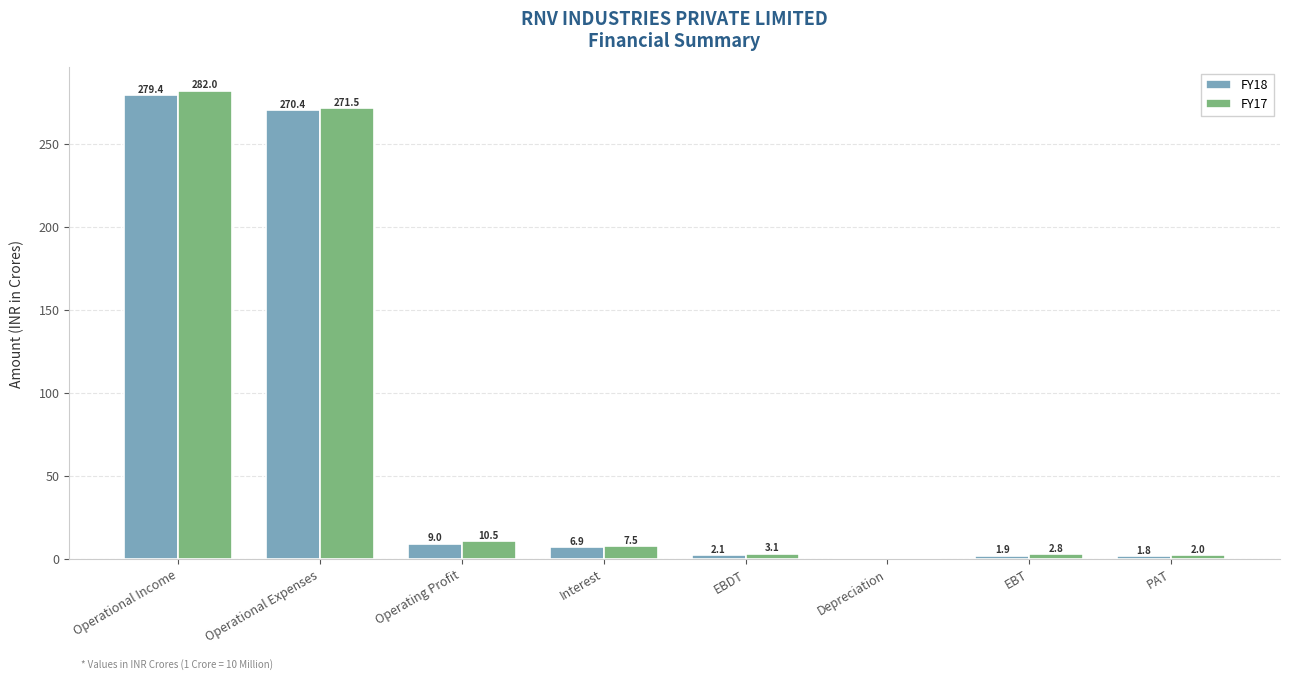

The value of FY18 at EBT is 1.9. True or false?

True